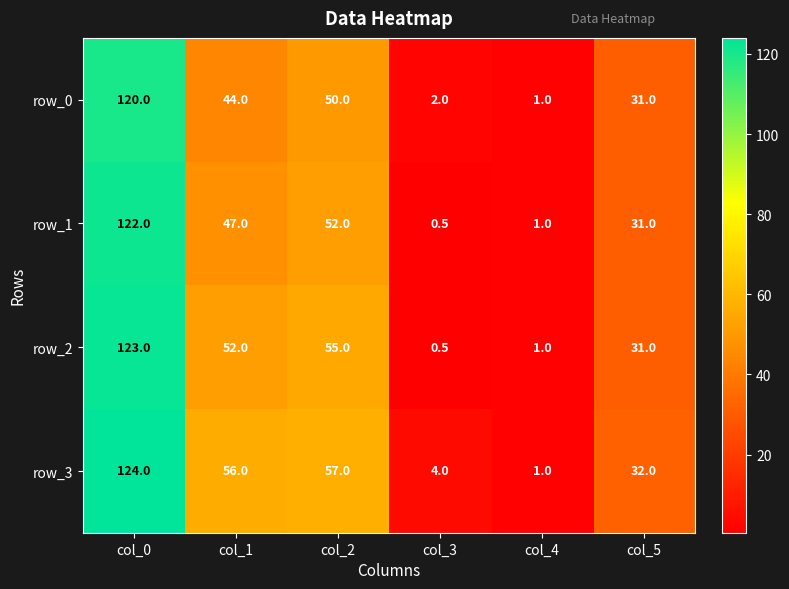

Rank the series by their average value, from highest to lowest.

row_3, row_2, row_1, row_0